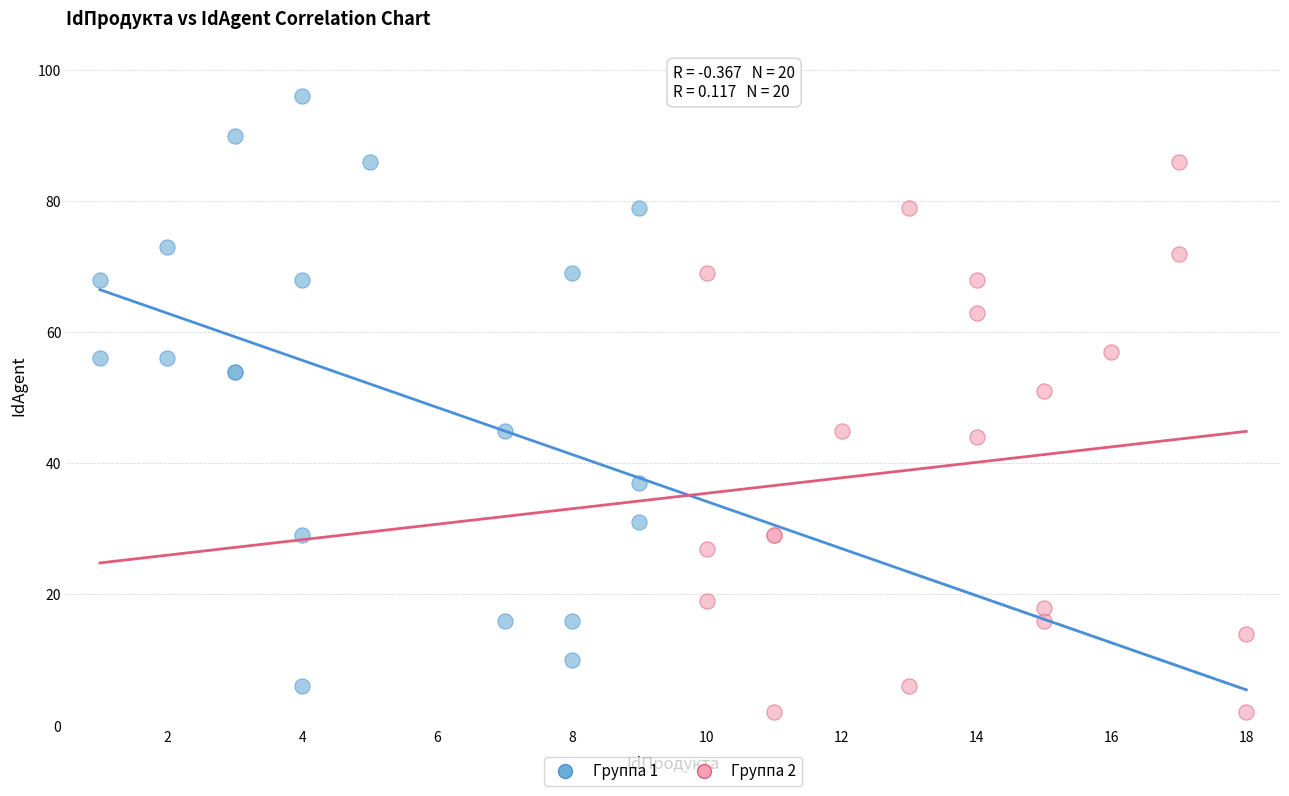

What are all the series names shown in the legend?

Группа 1, Группа 2